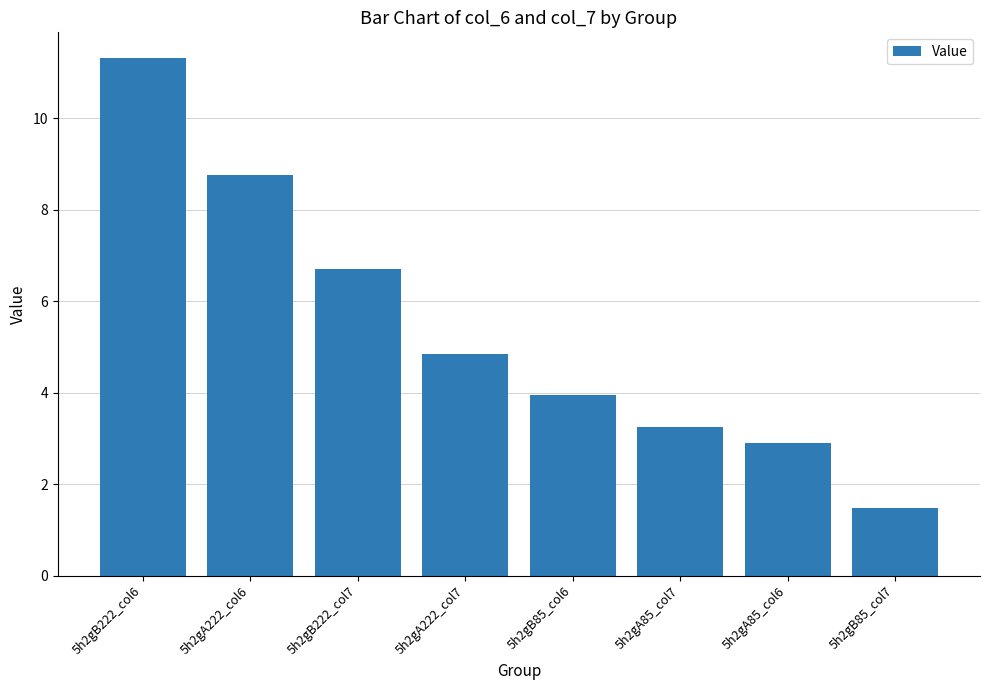

What is the change in value from 5h2gA222_col6 to 5h2gB222_col7?

-2.1